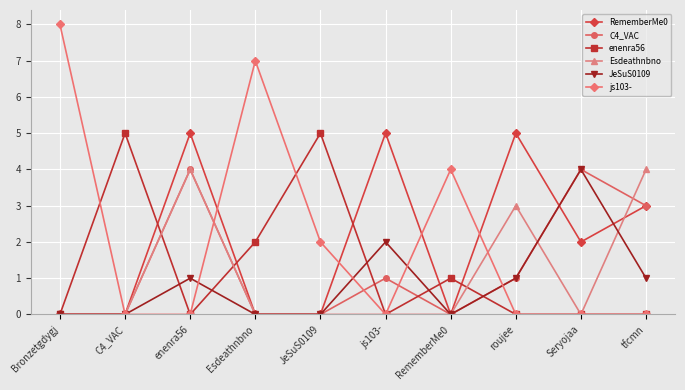

True or false: js103- has a value of 8 at Bronzetgdygj.

True